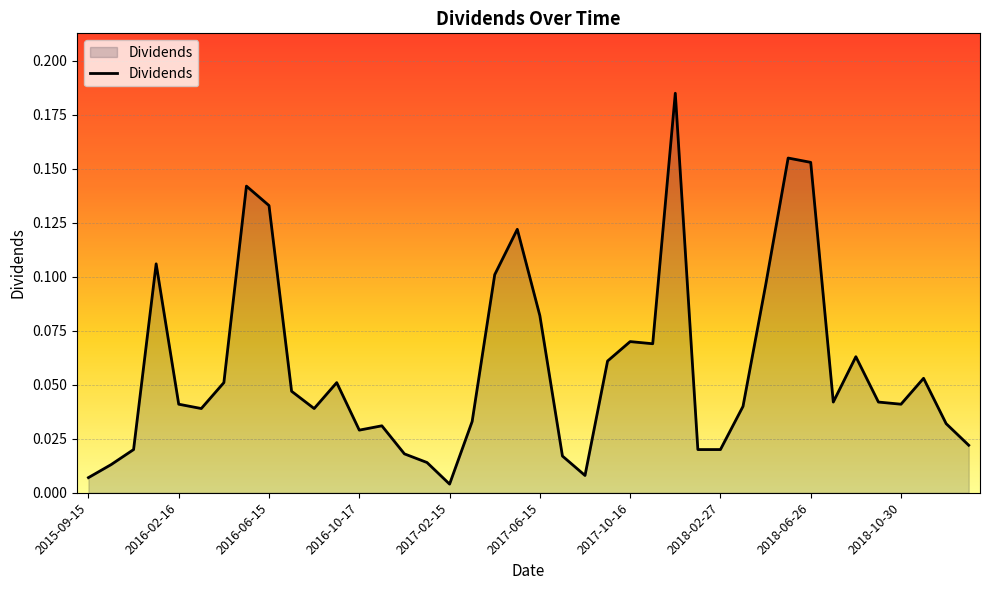

Does the chart display data point markers on the line(s)?

No